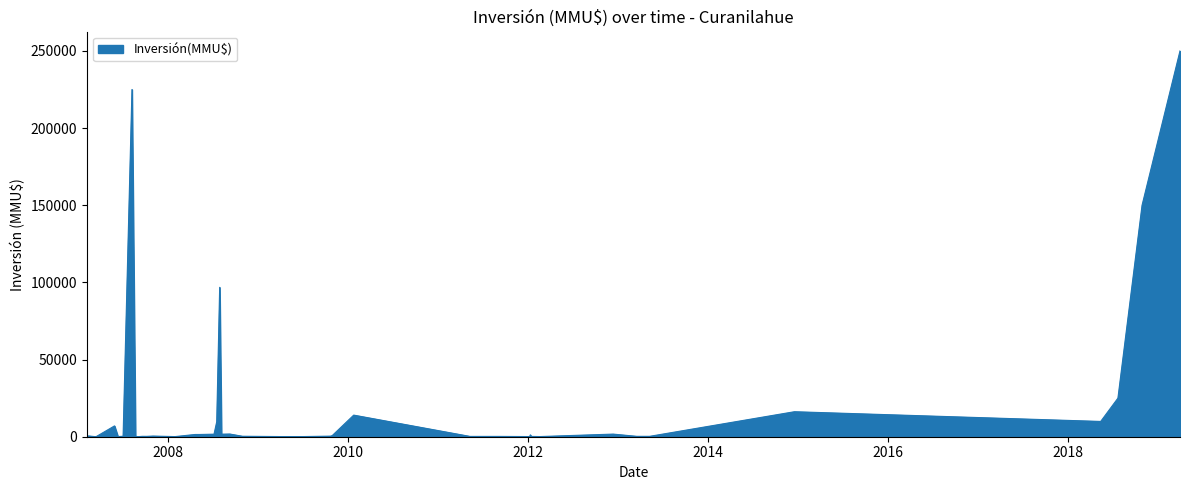

What is the maximum value shown in the chart?

250000